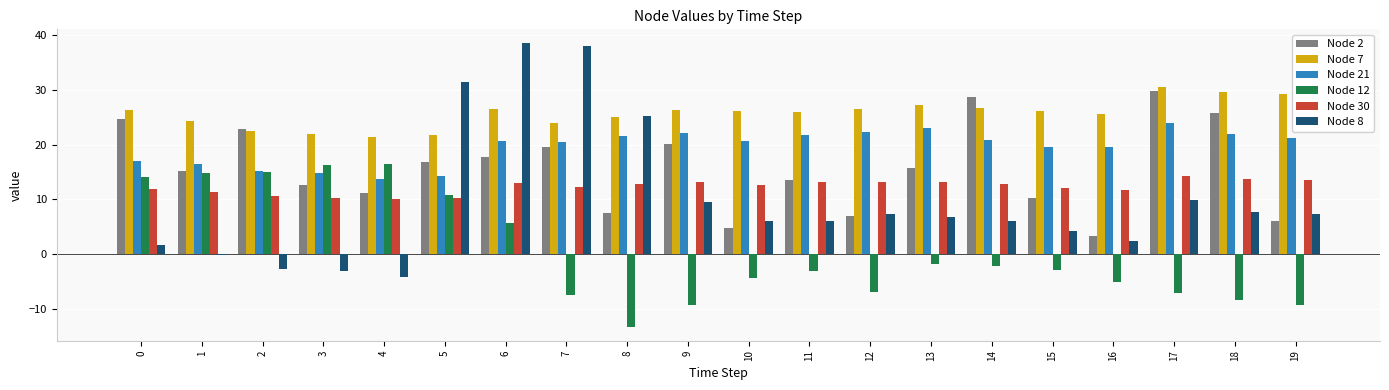

True or false: Node 2 has a value of 24.4 at 13.

False